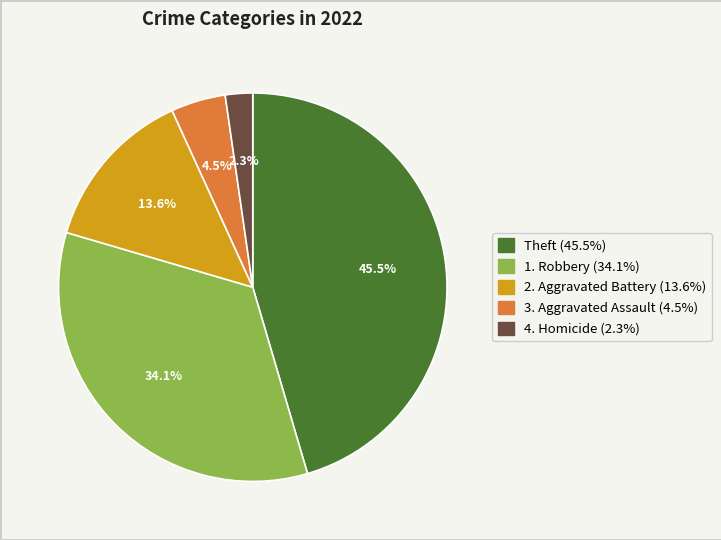

Is there a majority slice in this chart?

No